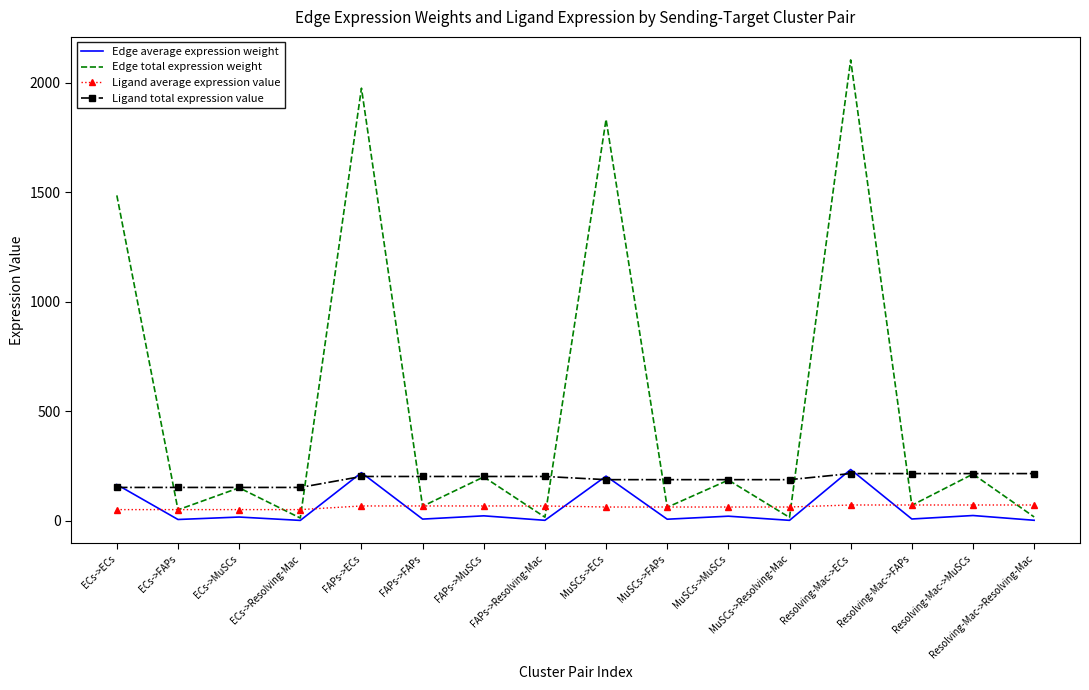

At how many categories does at least one series exceed 1911?

2